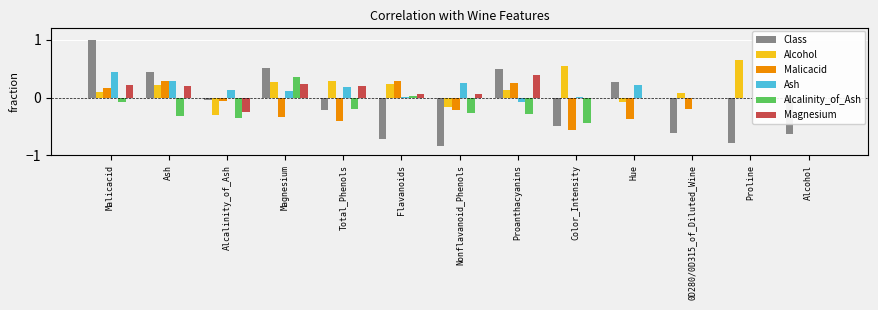

What is the greatest value displayed?

1.0